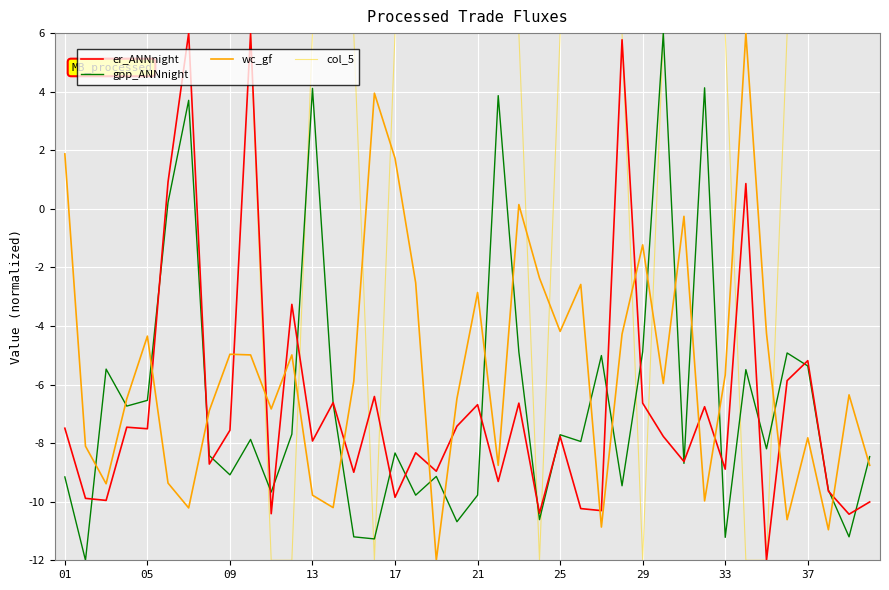

What is the smallest value displayed?

-12.0